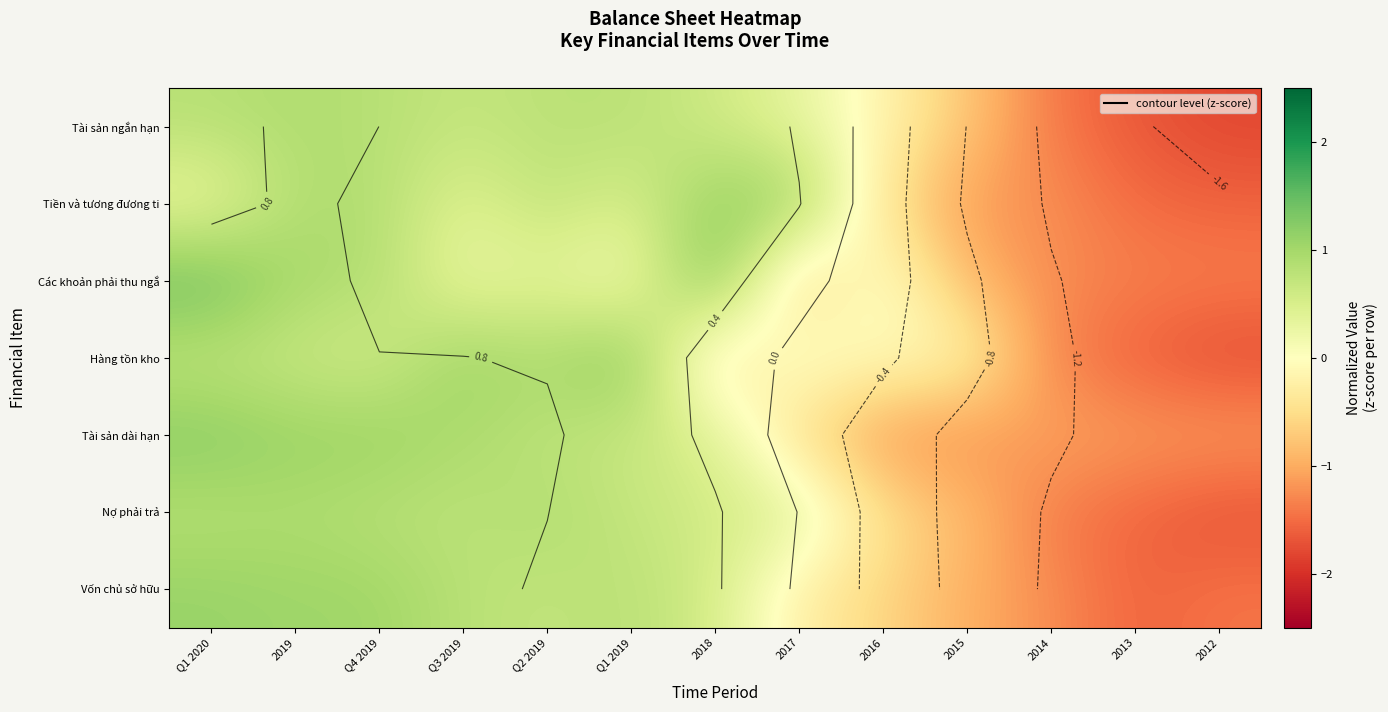

The Vốn chủ sở hữu series shows 0.3 at Q1 2019. True or false?

False